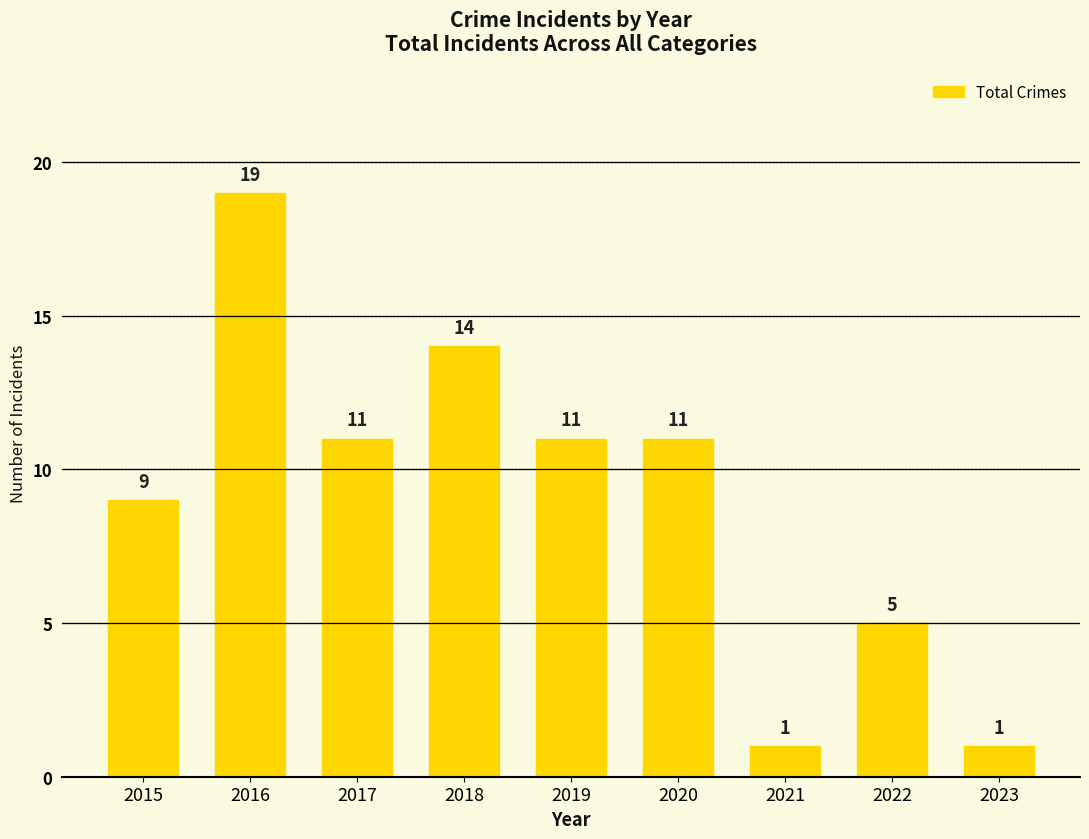

Which label corresponds to the largest value in the chart?

2016